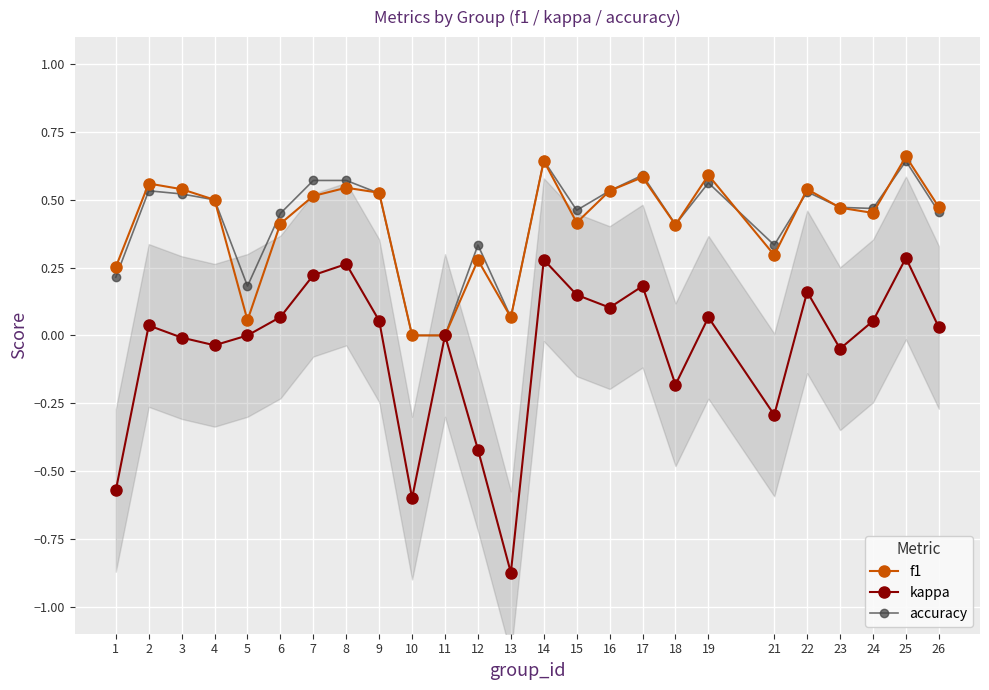

True or false: accuracy and kappa intersect in this chart.

False